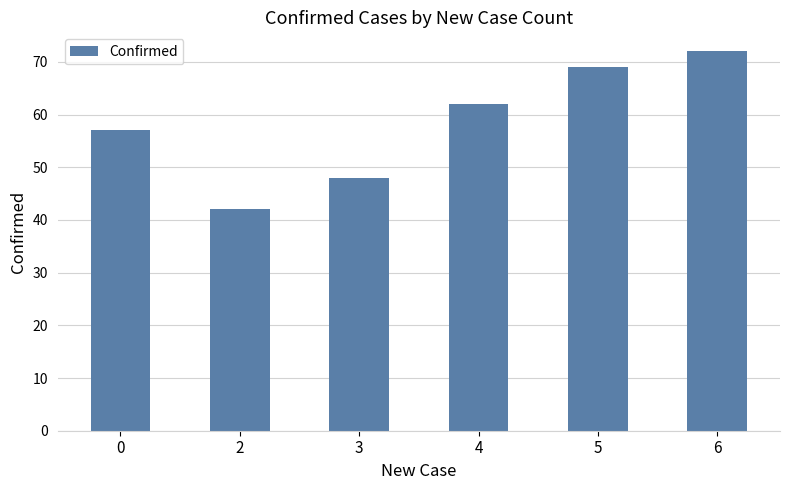

What is the change in value from 0 to 4?

+5